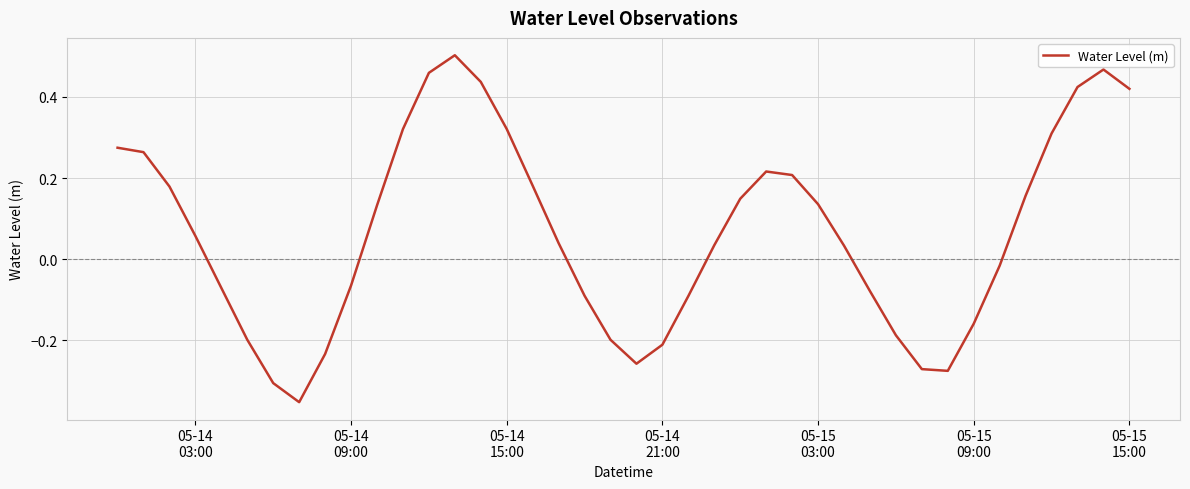

Does the chart display data point markers on the line(s)?

No